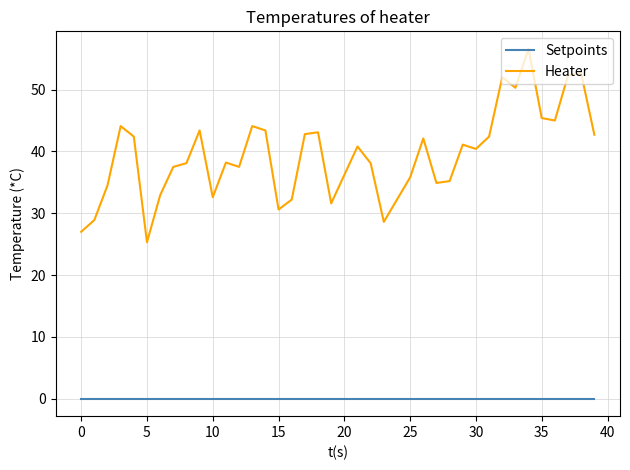

List the series in order of their peak value, lowest first.

Setpoints, Heater